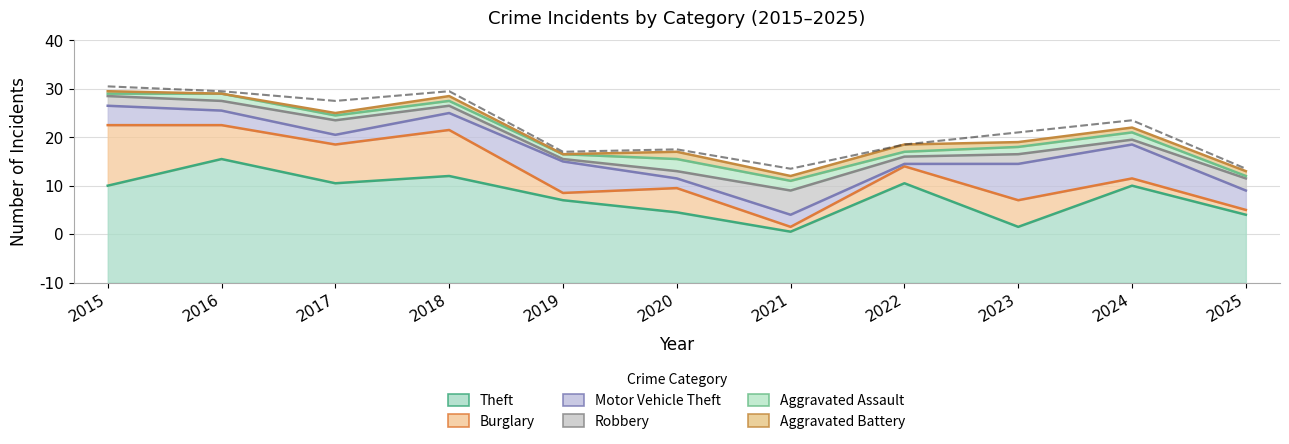

How many lines are shown in the chart?

6